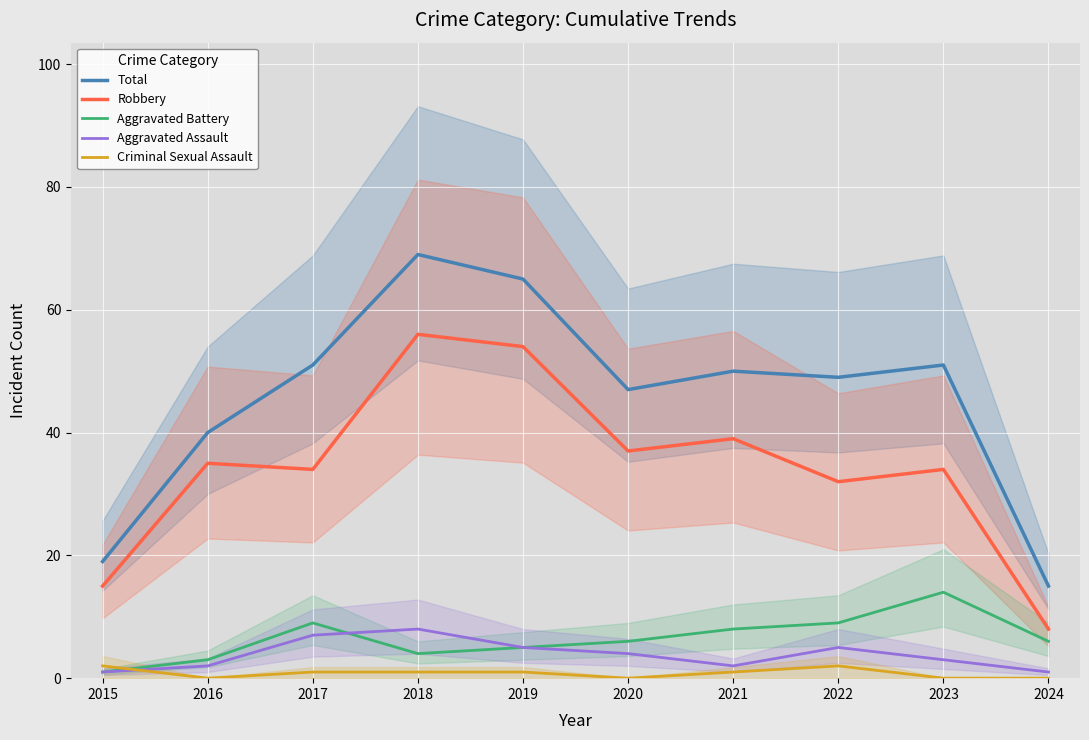

True or false: Criminal Sexual Assault and Robbery intersect in this chart.

False